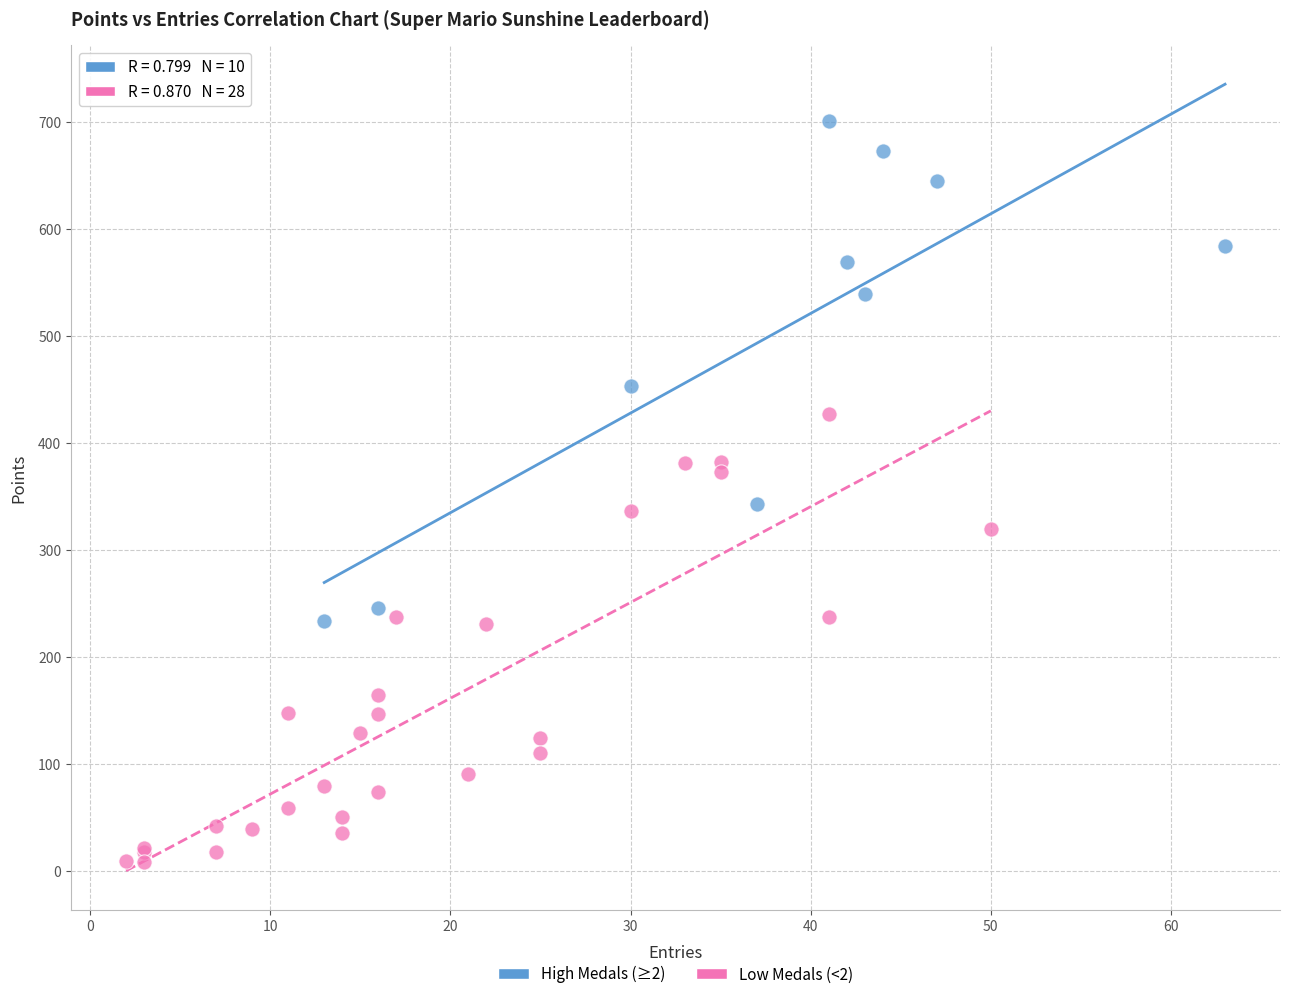

Which series has the widest spread of Y values?

High Medals (≥2)